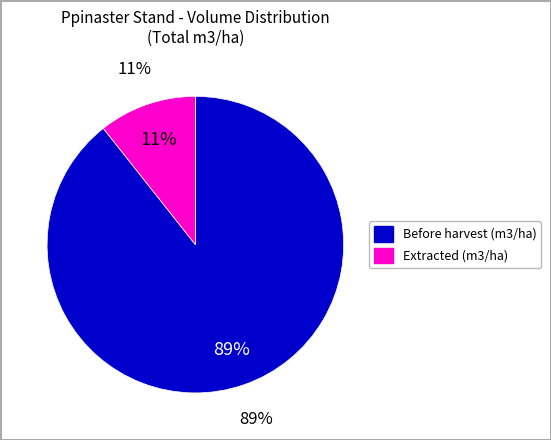

Is the sum of 5 and 0 greater than half?

No